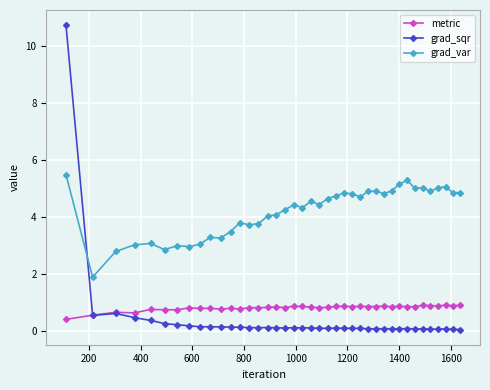

Which series has the largest total across all categories?

grad_var